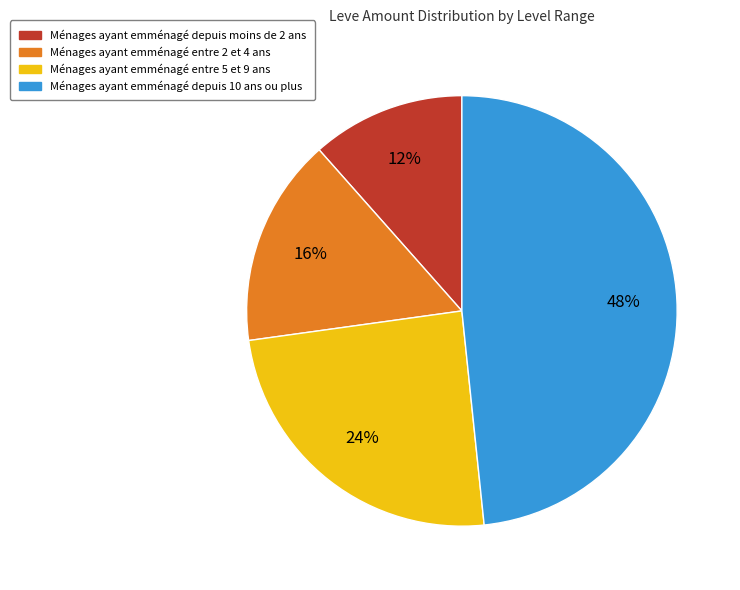

Is there a majority slice in this chart?

No